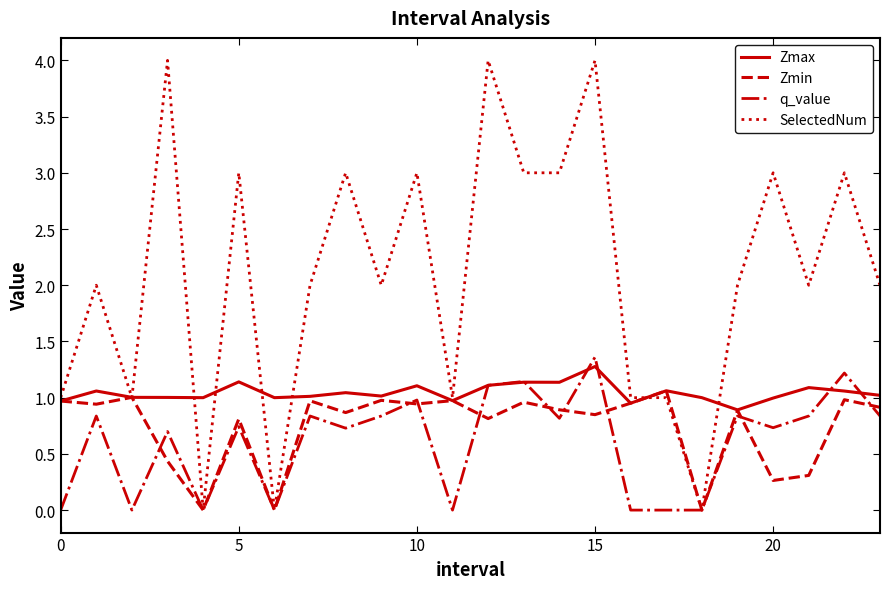

What is the greatest value displayed?

4.0